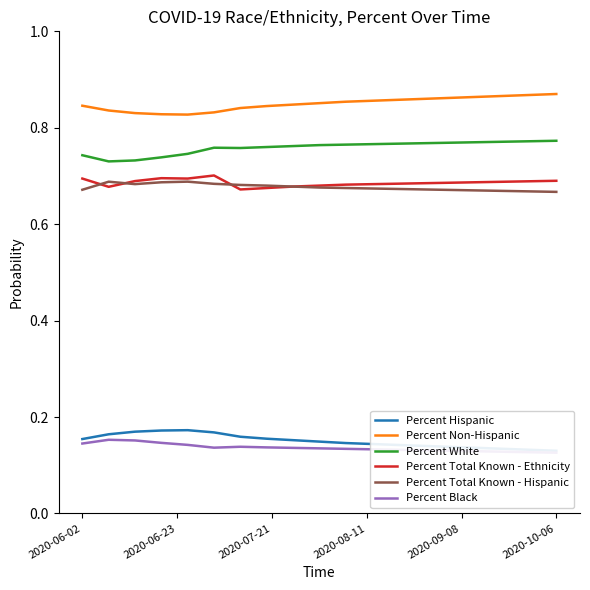

Reading left to right, list all the values displayed in this chart.

Percent Hispanic: 0.2	0.2	0.2	0.2	0.2	0.2	0.2	0.2	0.2	0.1	0.1	0.1	0.1	0.1	0.1	0.1	0.1	0.1	0.1
Percent Non-Hispanic: 0.8	0.8	0.8	0.8	0.8	0.8	0.8	0.8	0.8	0.9	0.9	0.9	0.9	0.9	0.9	0.9	0.9	0.9	0.9
Percent White: 0.7	0.7	0.7	0.7	0.7	0.8	0.8	0.8	0.8	0.8	0.8	0.8	0.8	0.8	0.8	0.8	0.8	0.8	0.8
Percent Total Known - Ethnicity: 0.7	0.7	0.7	0.7	0.7	0.7	0.7	0.7	0.7	0.7	0.7	0.7	0.7	0.7	0.7	0.7	0.7	0.7	0.7
Percent Total Known - Hispanic: 0.7	0.7	0.7	0.7	0.7	0.7	0.7	0.7	0.7	0.7	0.7	0.7	0.7	0.7	0.7	0.7	0.7	0.7	0.7
Percent Black: 0.1	0.2	0.2	0.1	0.1	0.1	0.1	0.1	0.1	0.1	0.1	0.1	0.1	0.1	0.1	0.1	0.1	0.1	0.1